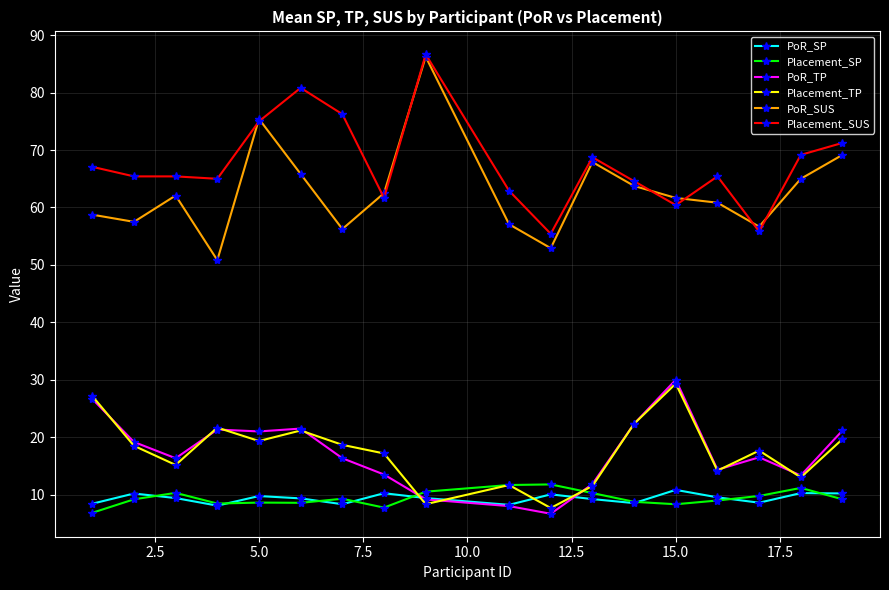

What are all the series names shown in the legend?

PoR_SP, Placement_SP, PoR_TP, Placement_TP, PoR_SUS, Placement_SUS